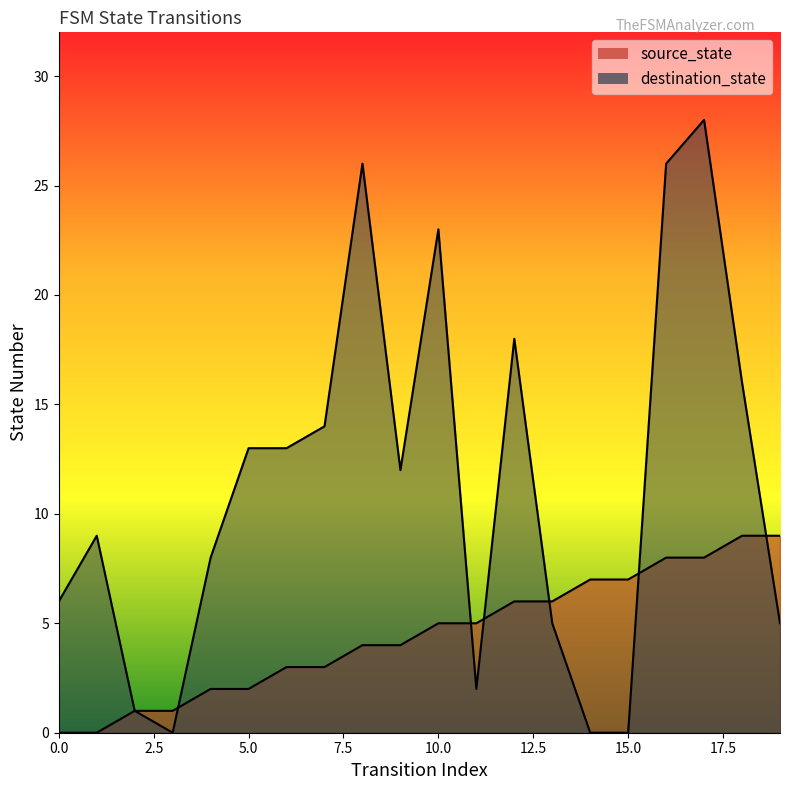

Which series has the largest total across all categories?

destination_state